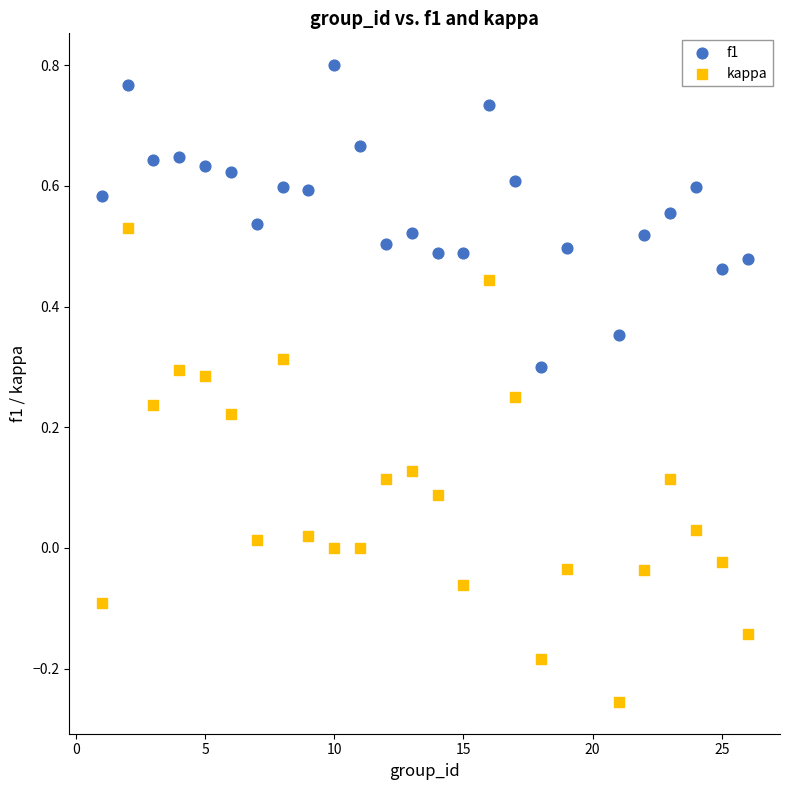

What are all the series names shown in the legend?

f1, kappa